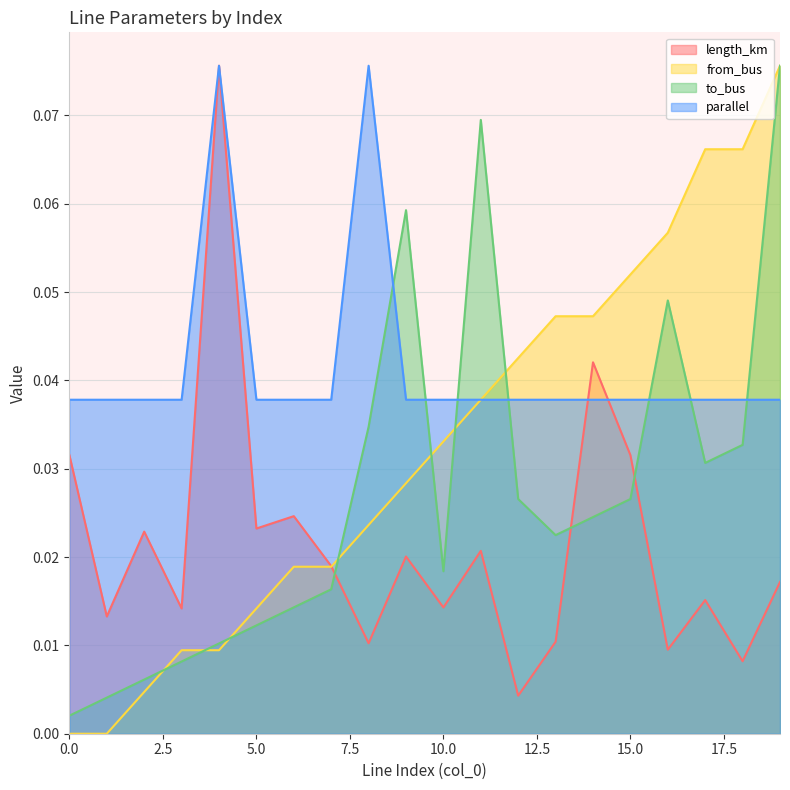

Which series has the largest range (max minus min)?

from_bus